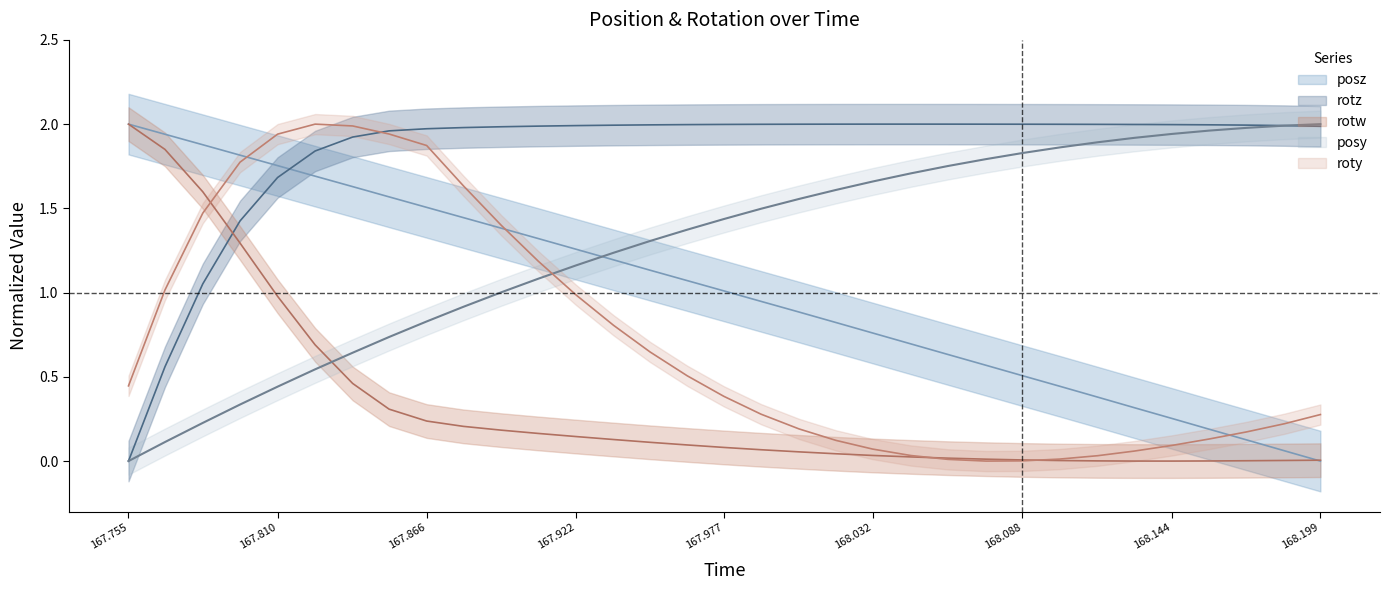

True or false: roty and posy cross at least once.

True